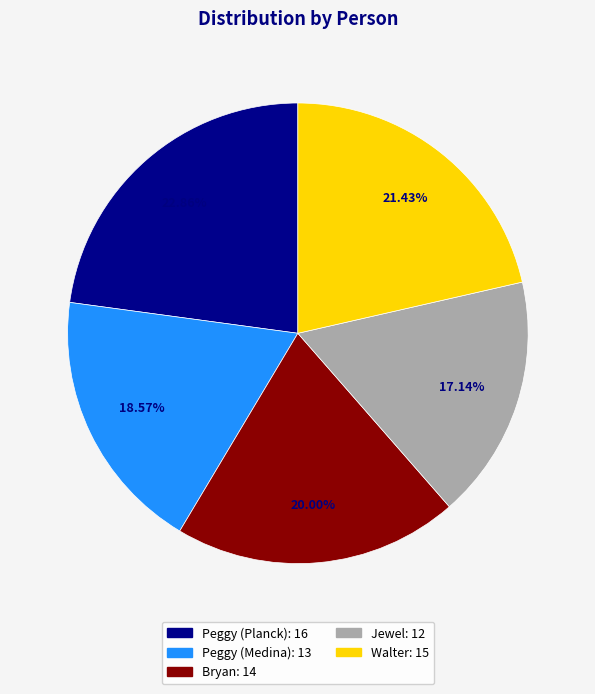

What portion of the pie excludes Bryan?

80.0%